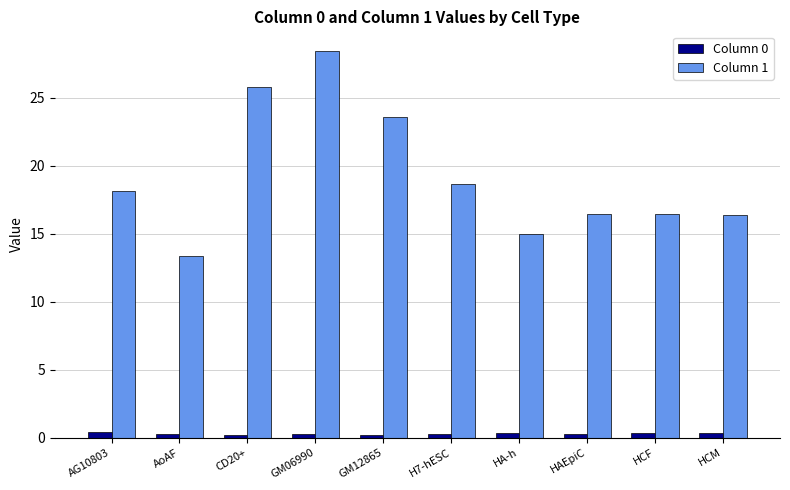

What is the label of the 8th bar from the left?

HAEpiC